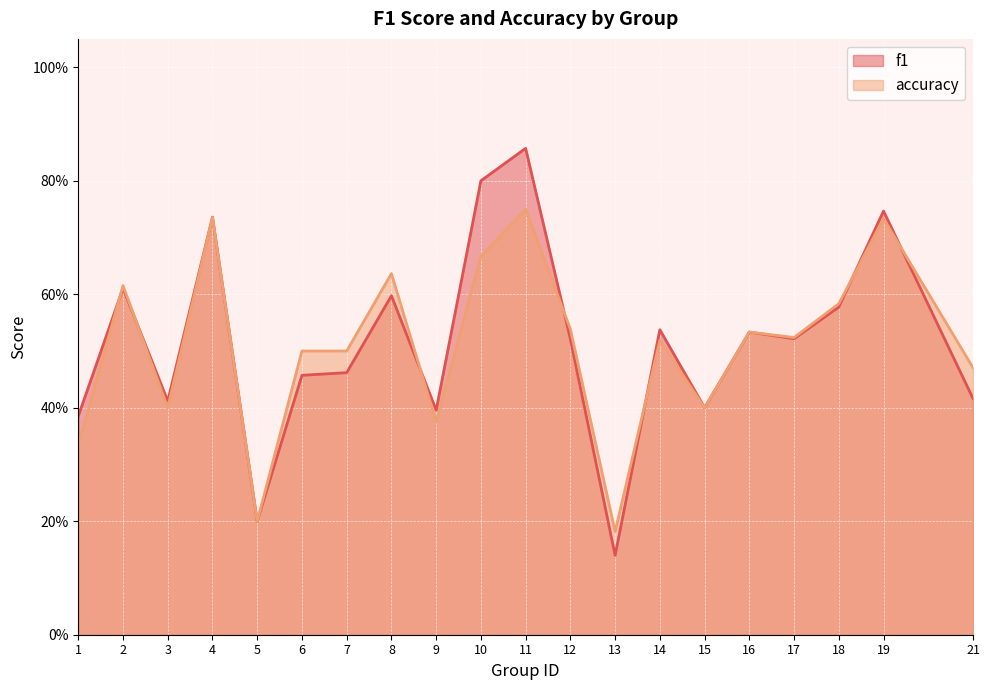

Which series changed the most between 11 and 16?

f1